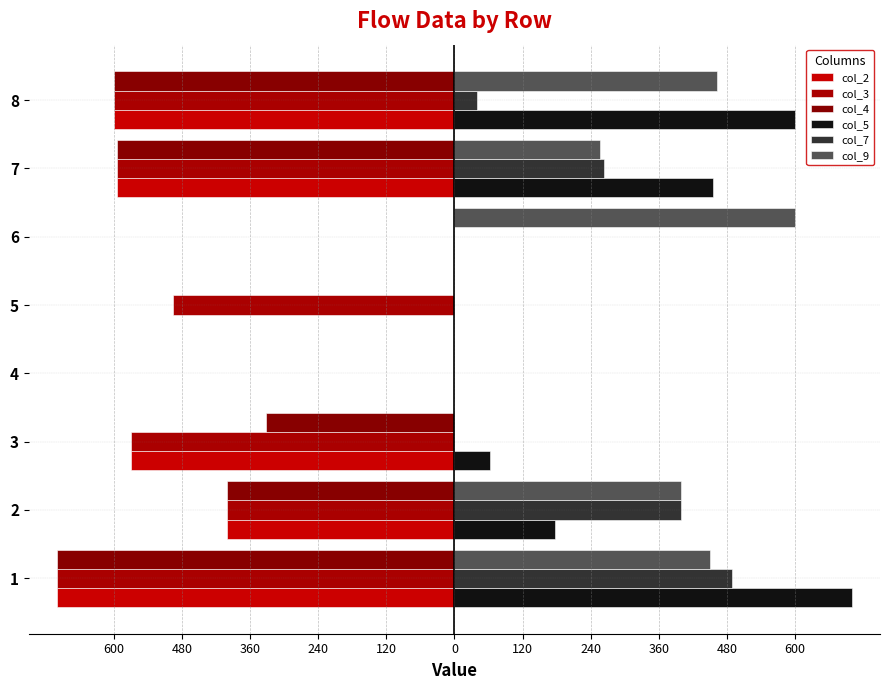

How many groups of bars are there?

8